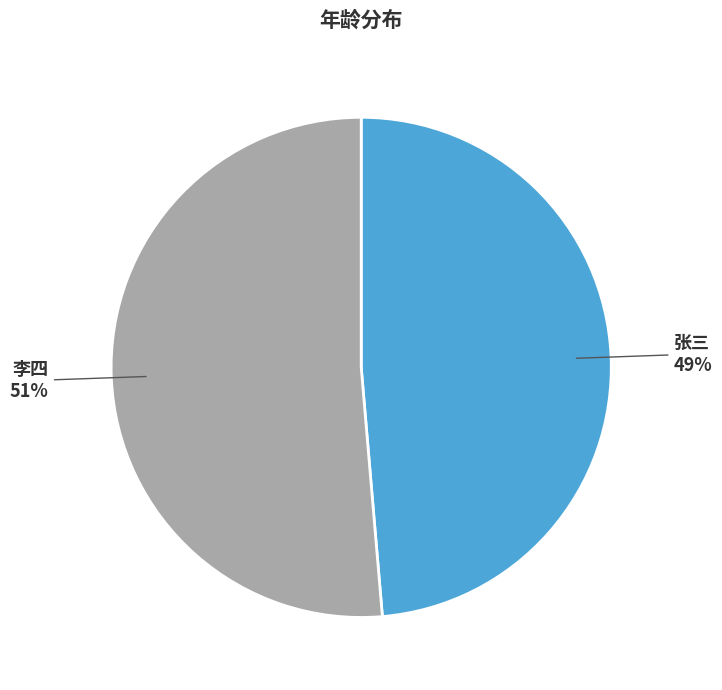

To the nearest percent, what portion does 李四 represent?

51%